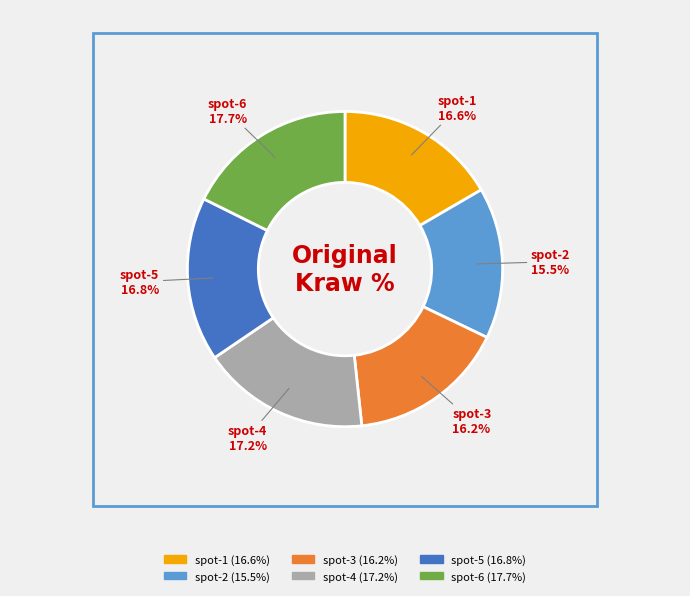

What is the smallest slice in the pie chart?

spot-2